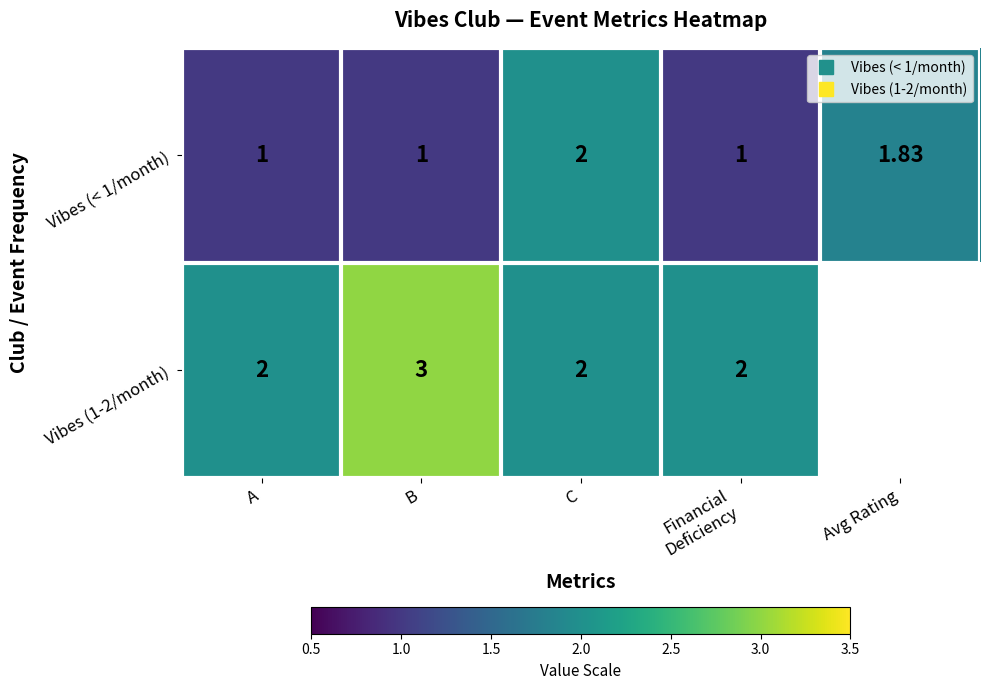

The value of Vibes (1-2/month) at B is 3.0. True or false?

True